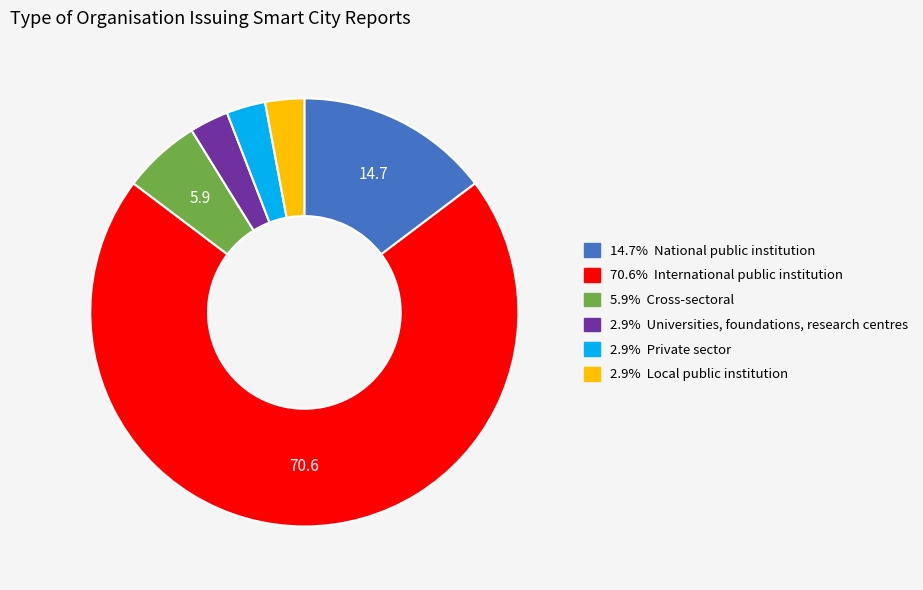

Count the number of slices in the pie.

6